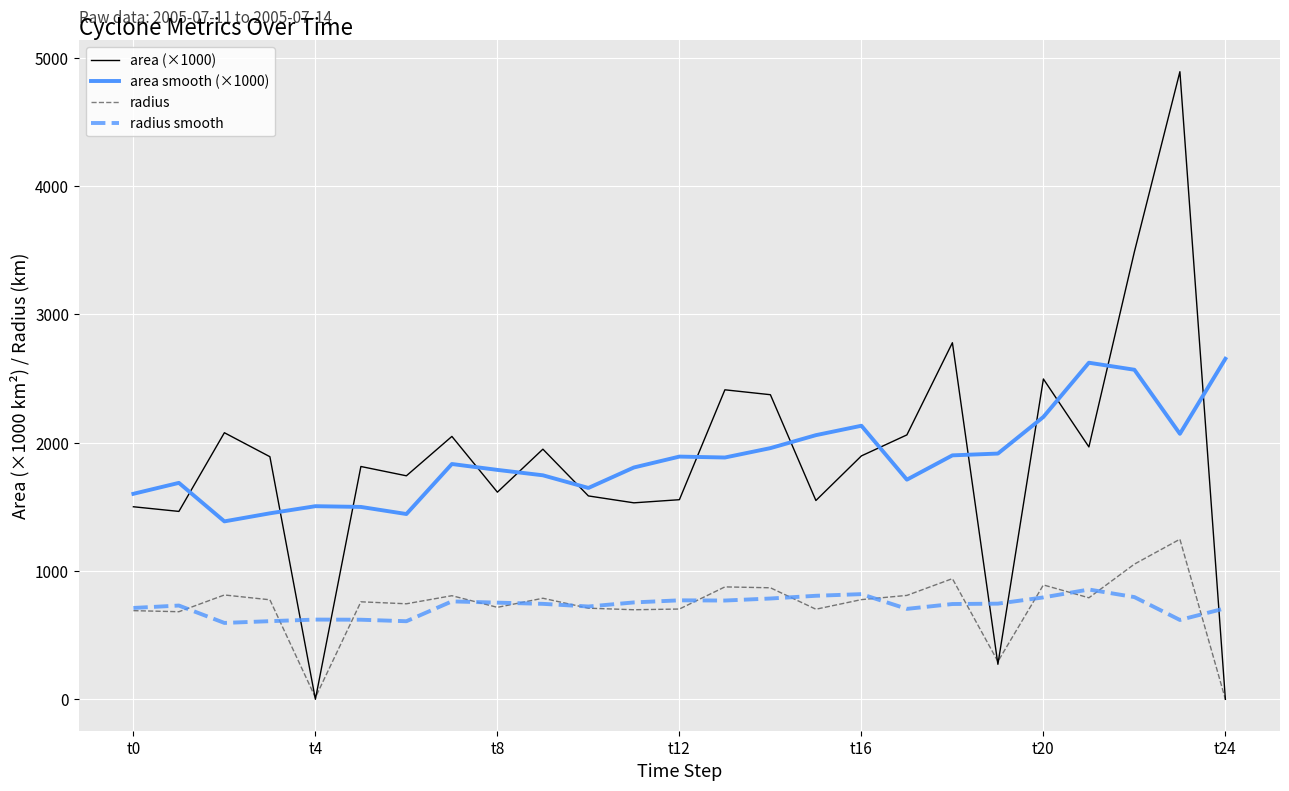

True or false: area smooth (×1000) and radius cross at least once.

False